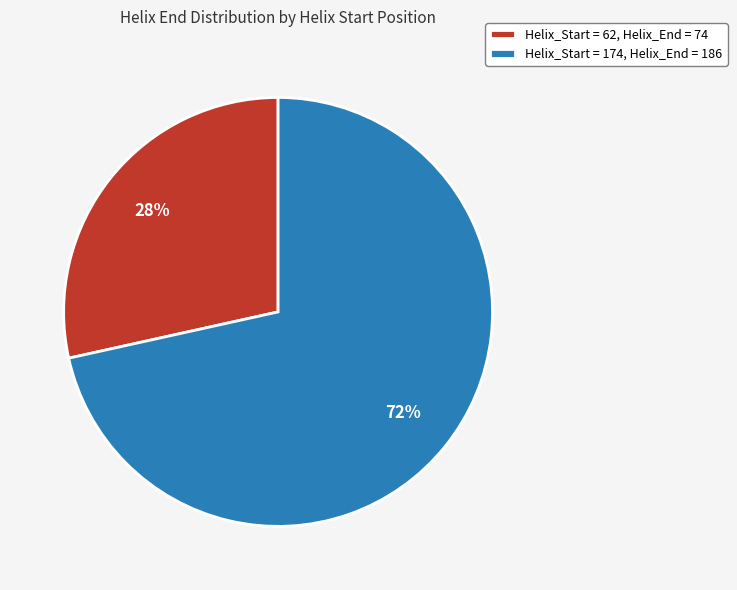

What is the largest slice in the pie chart?

Helix_Start = 174, Helix_End = 186